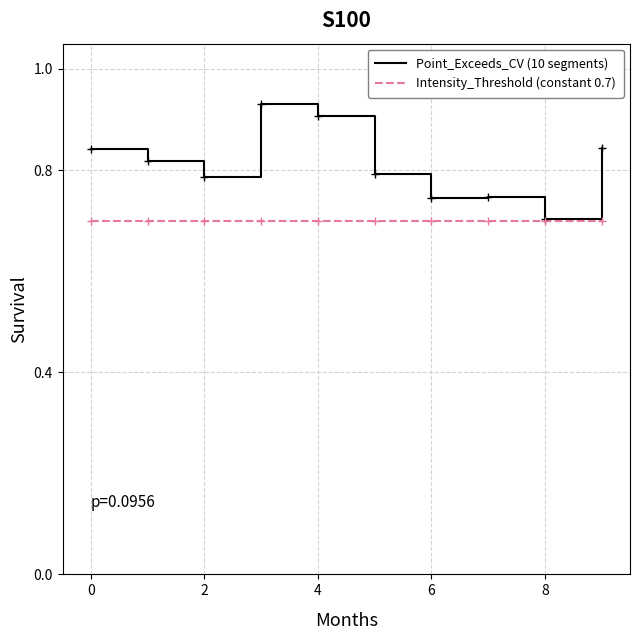

Does the chart have visible grid lines?

Yes